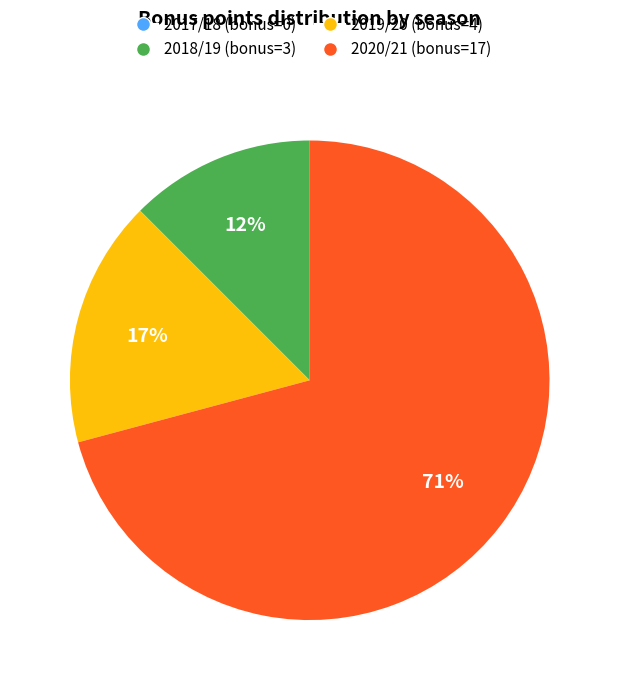

To the nearest percent, what is the difference between the largest and smallest slice percentages?

71%